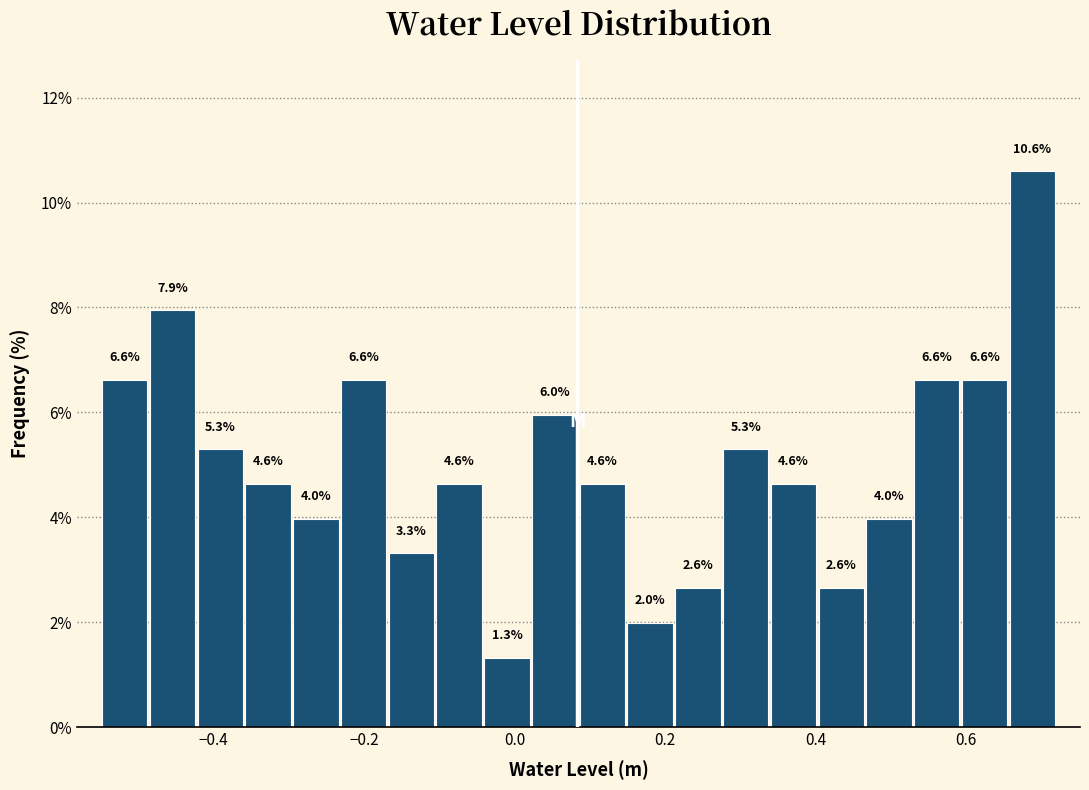

Read against the x-axis, roughly where is the centre of the tallest bar?

0.68